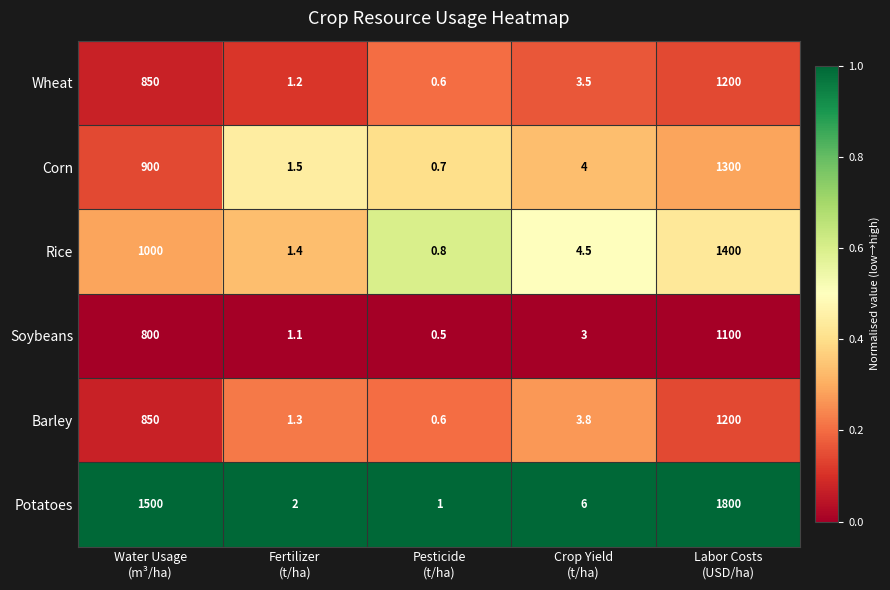

What is the difference between the second highest and second lowest values in the Rice series?

998.6